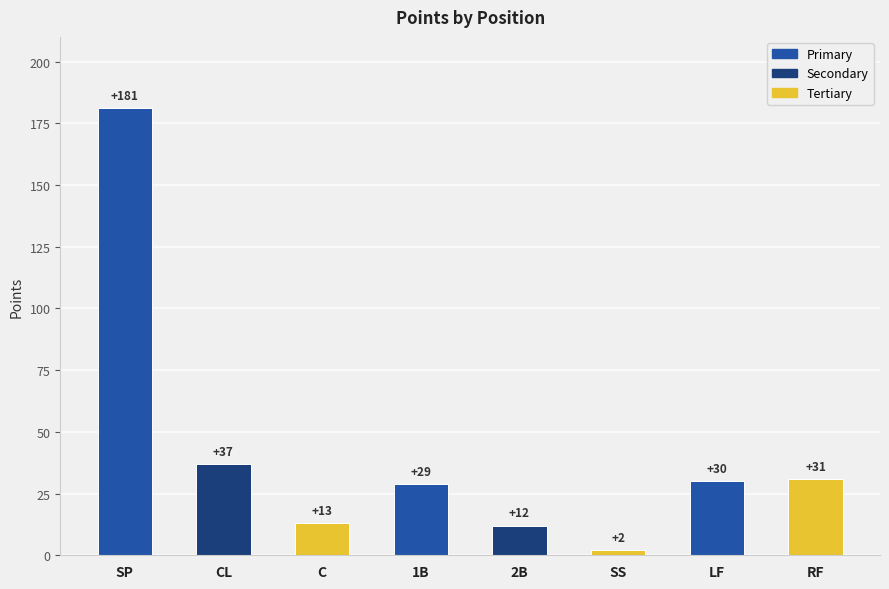

List the labels in order of value, largest first.

SP, CL, RF, LF, 1B, C, 2B, SS